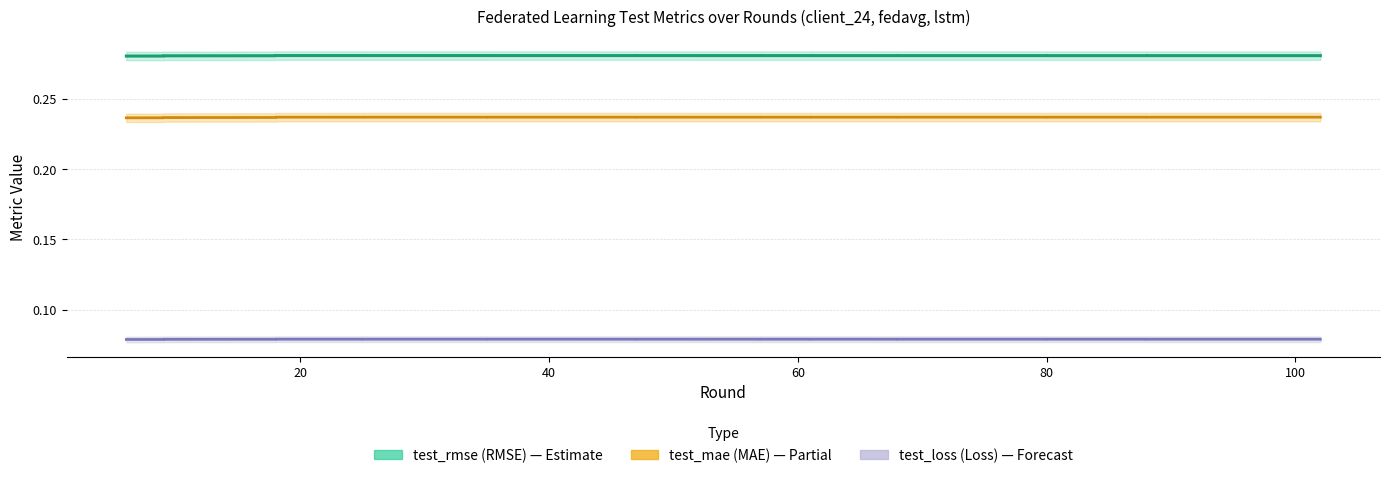

What is the greatest value displayed?

0.3